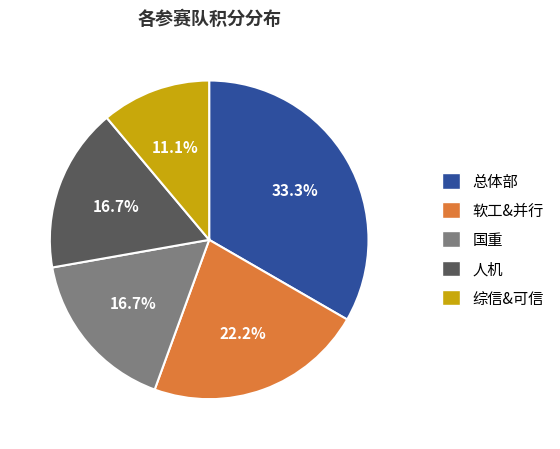

Do 综信&可信 and 软工&并行 together represent more than half of the pie?

No